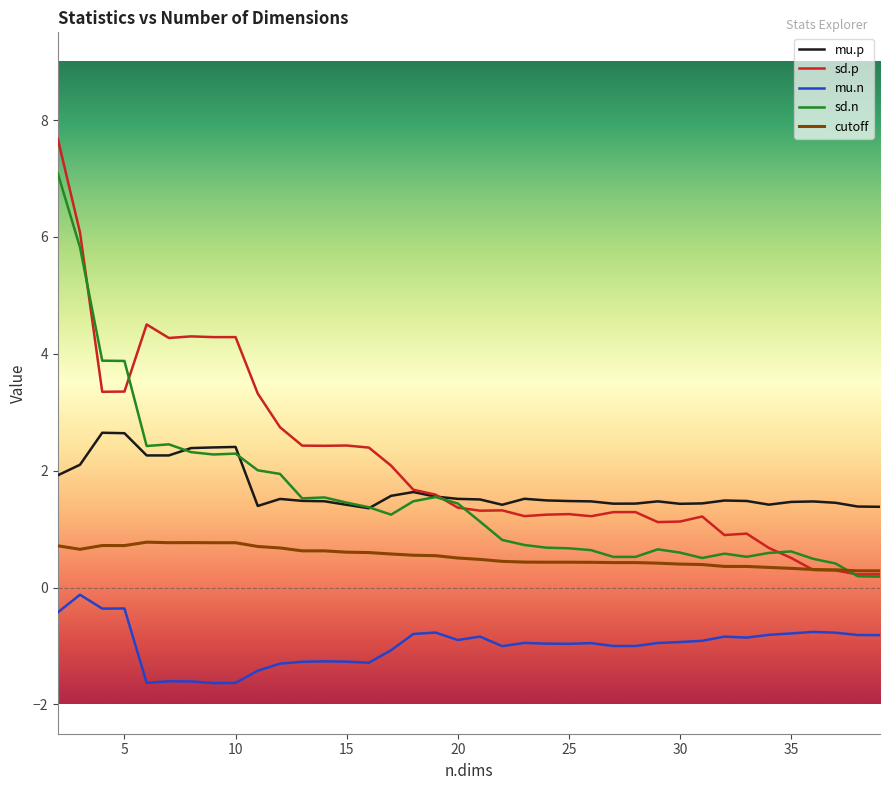

What is the maximum value shown in the chart?

7.7